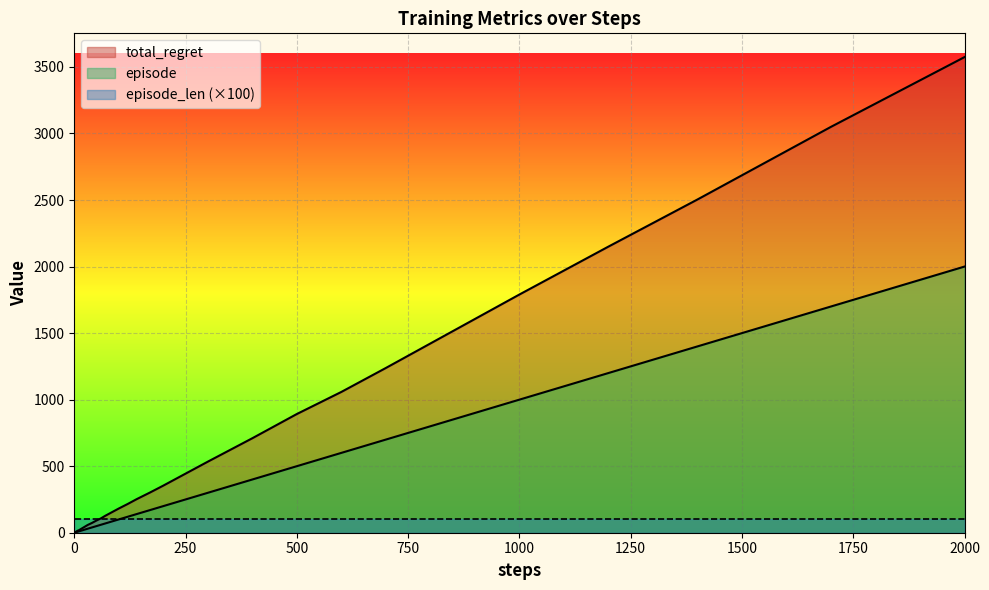

How many data points does each series have?

40